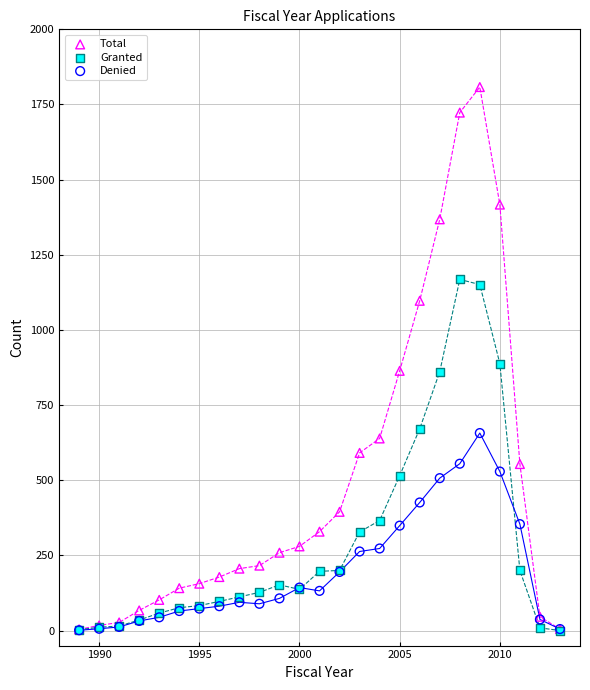

What are all the series names shown in the legend?

Total, Granted, Denied